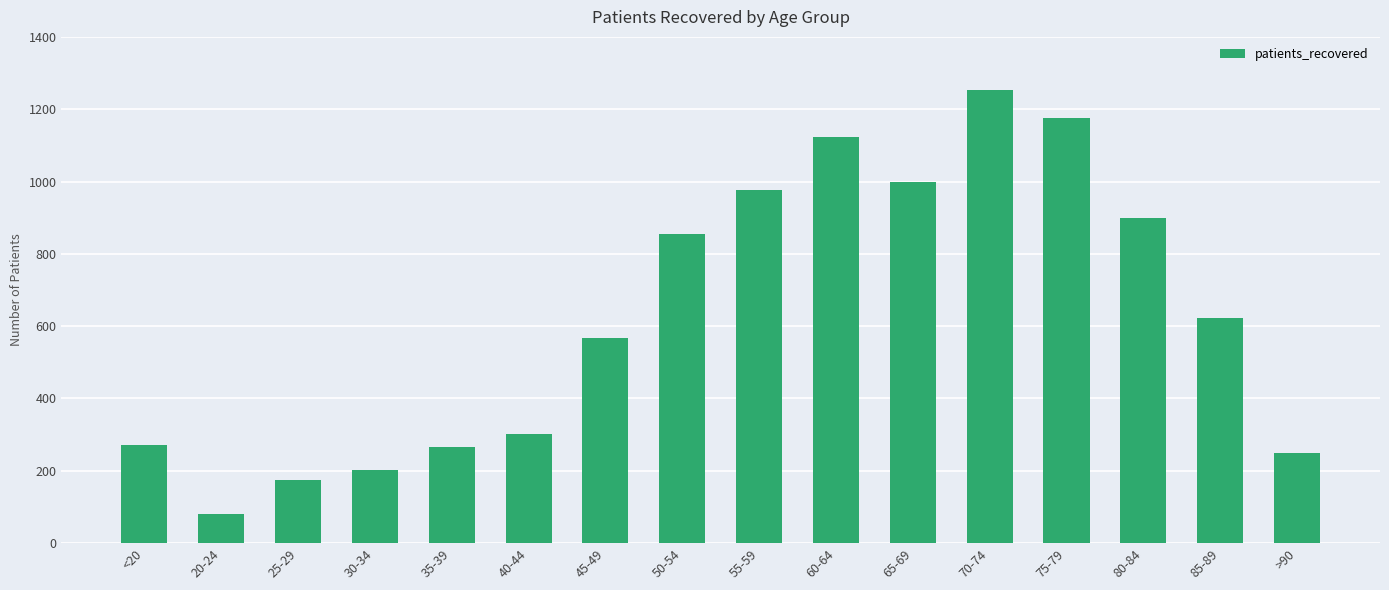

Are the bars horizontal?

No